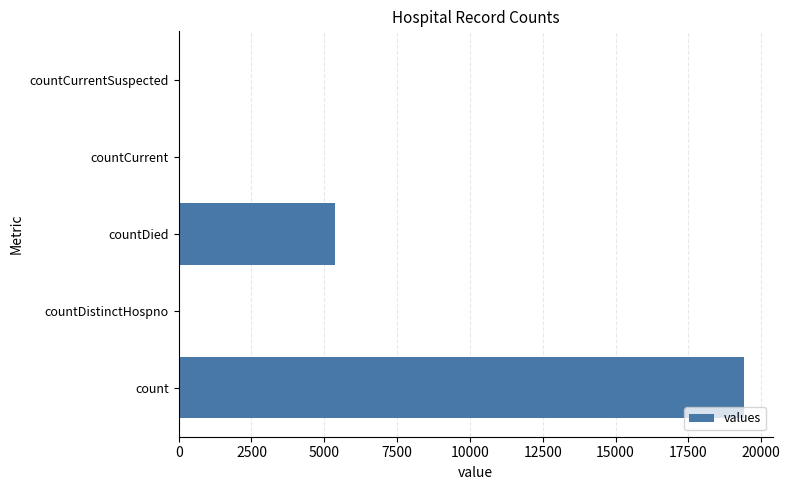

What is the maximum value shown in the chart?

19420